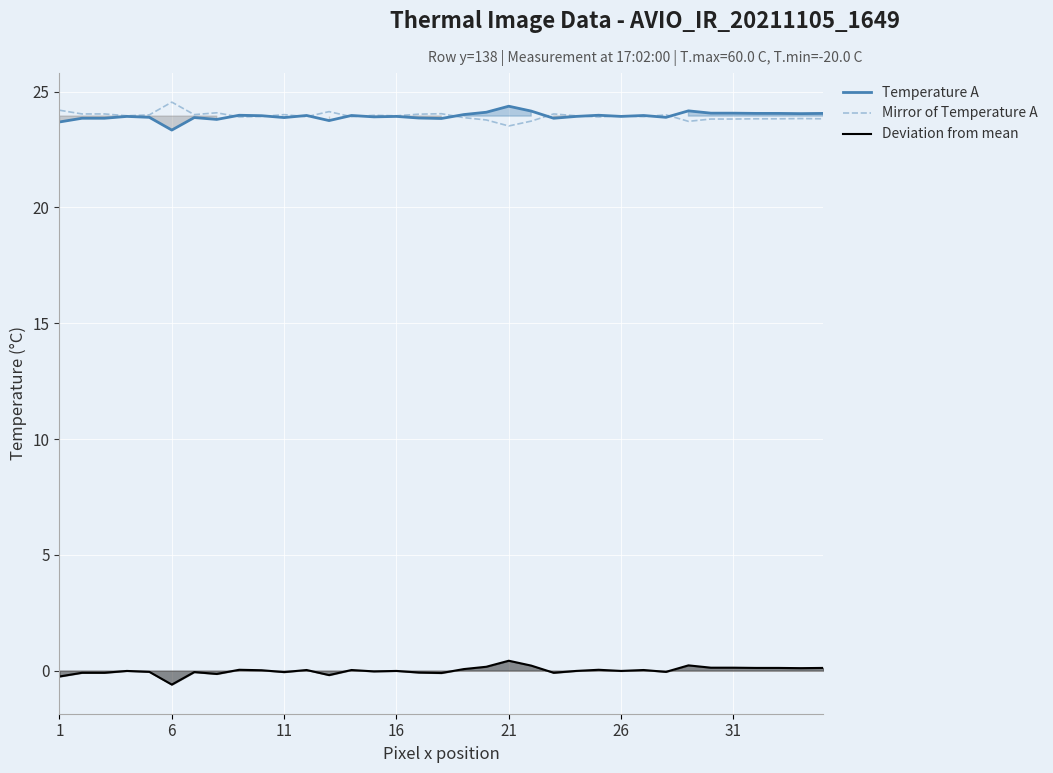

What is the highest value of the Mirror of Temperature A series?

24.5